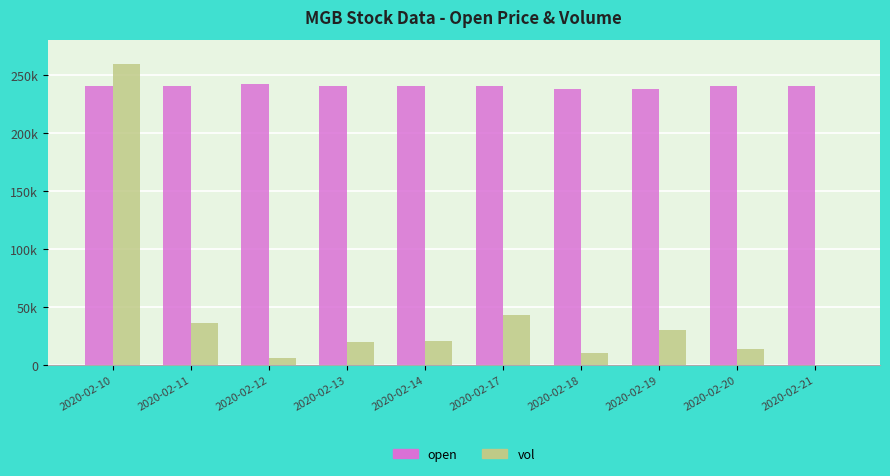

Are the bars grouped side by side (vs. stacked)?

Yes